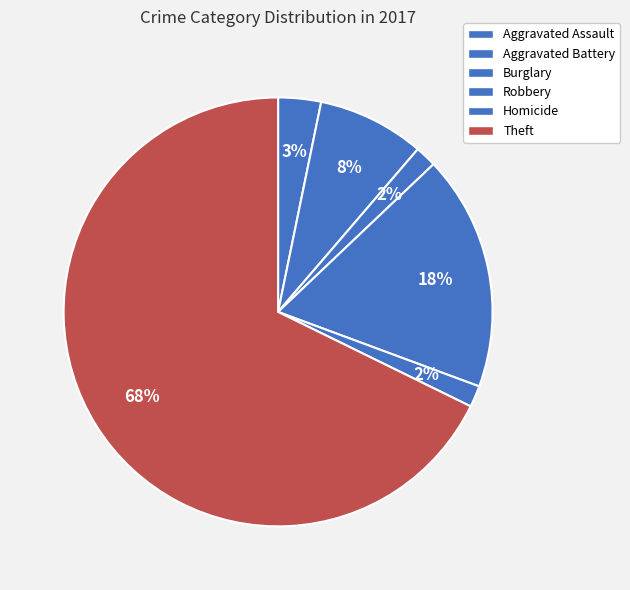

Is there a majority slice in this chart?

Yes